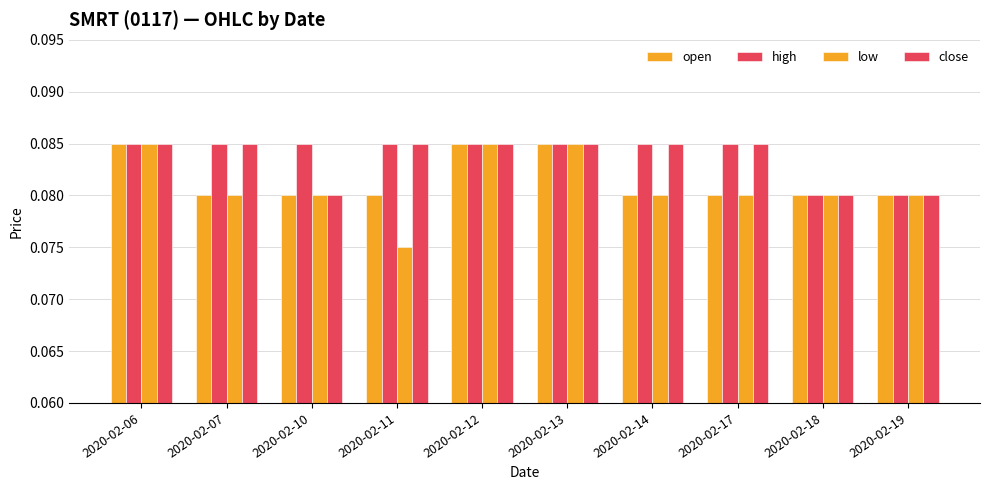

Between 2020-02-06 and 2020-02-19, which is larger?

2020-02-06